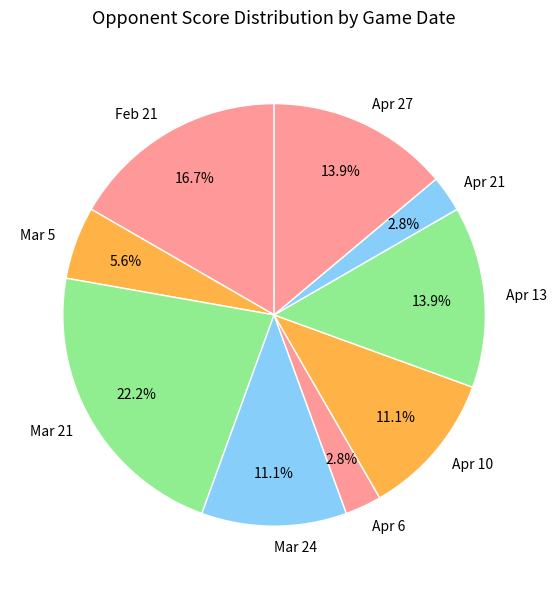

Between Apr 6 and Mar 21, which is larger?

Mar 21